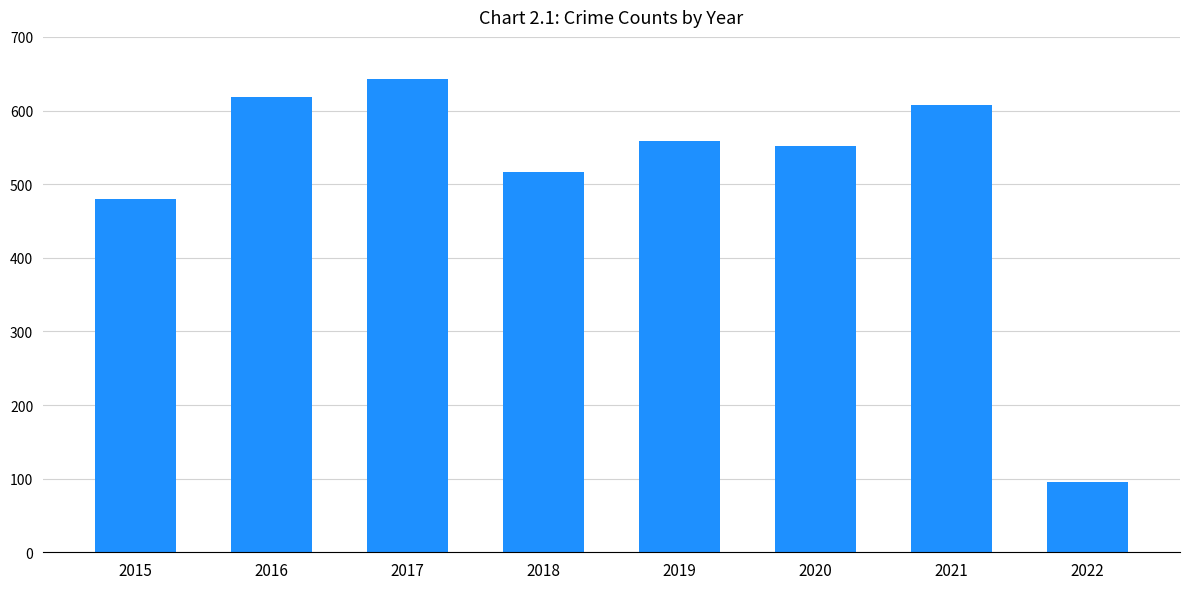

What is the sum of the values at 2020 and 2021?

1159